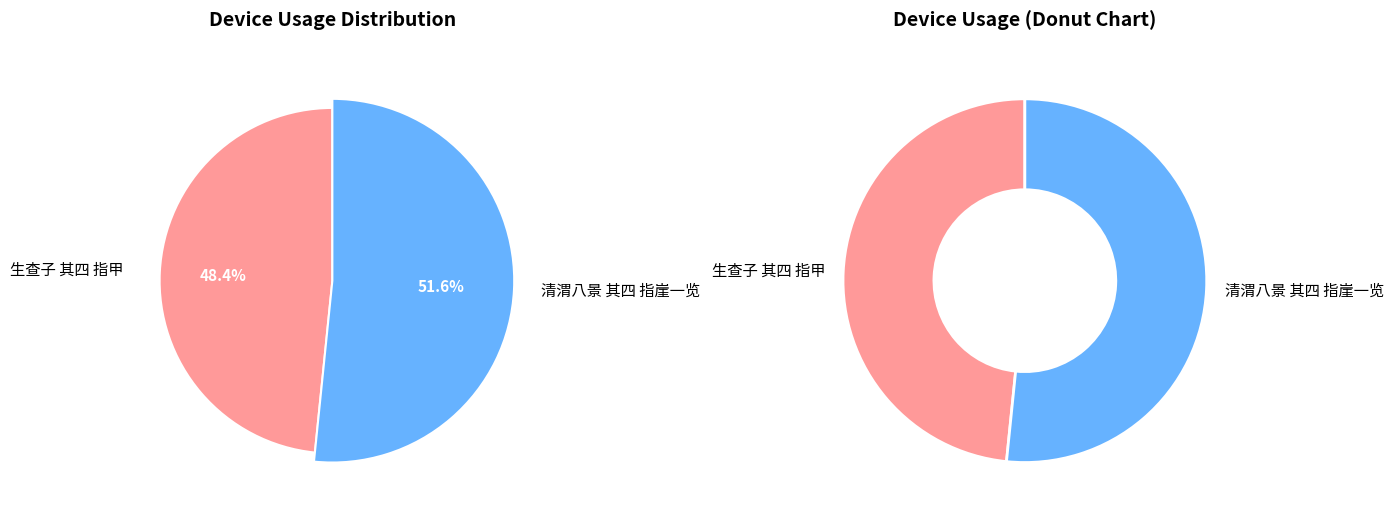

How many slices are in this pie chart?

2